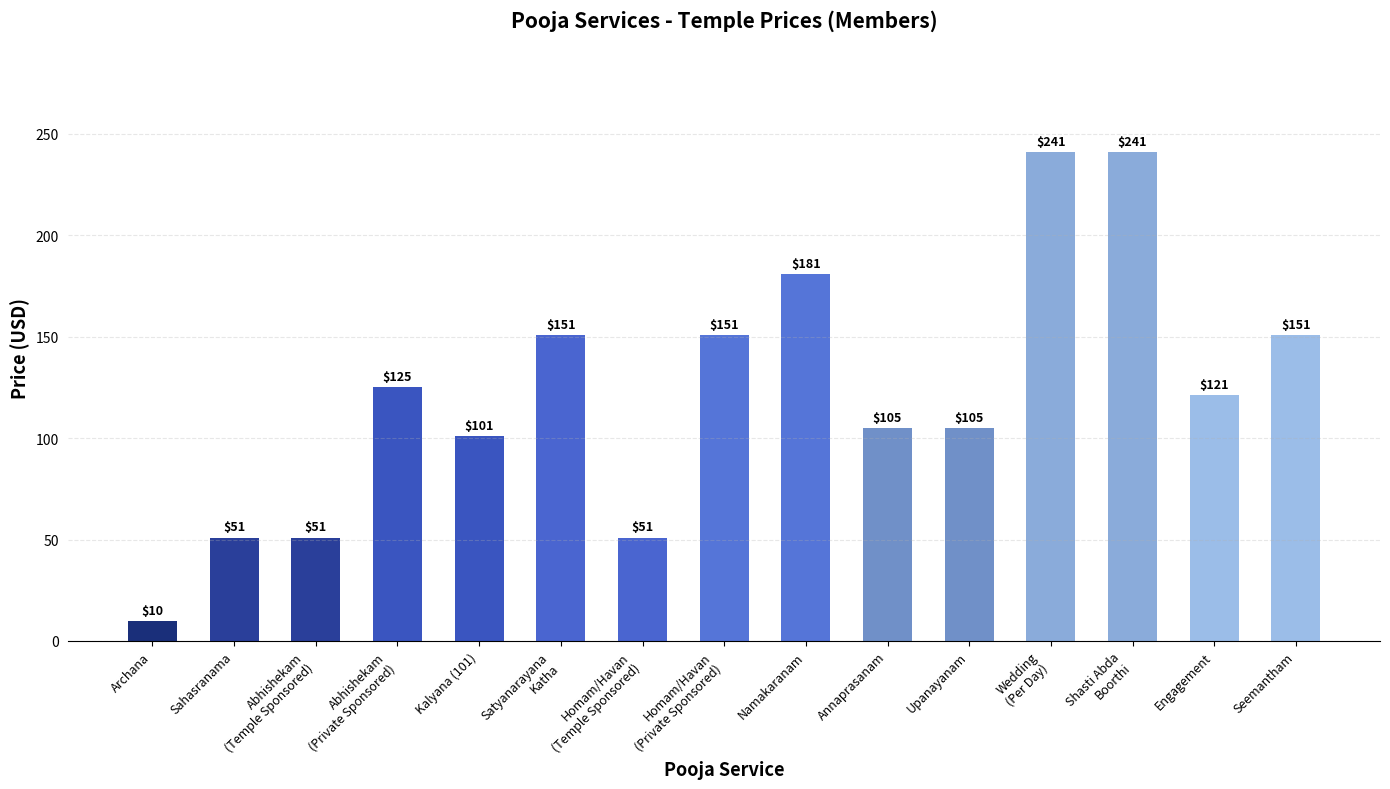

What is the minimum value shown in the chart?

10